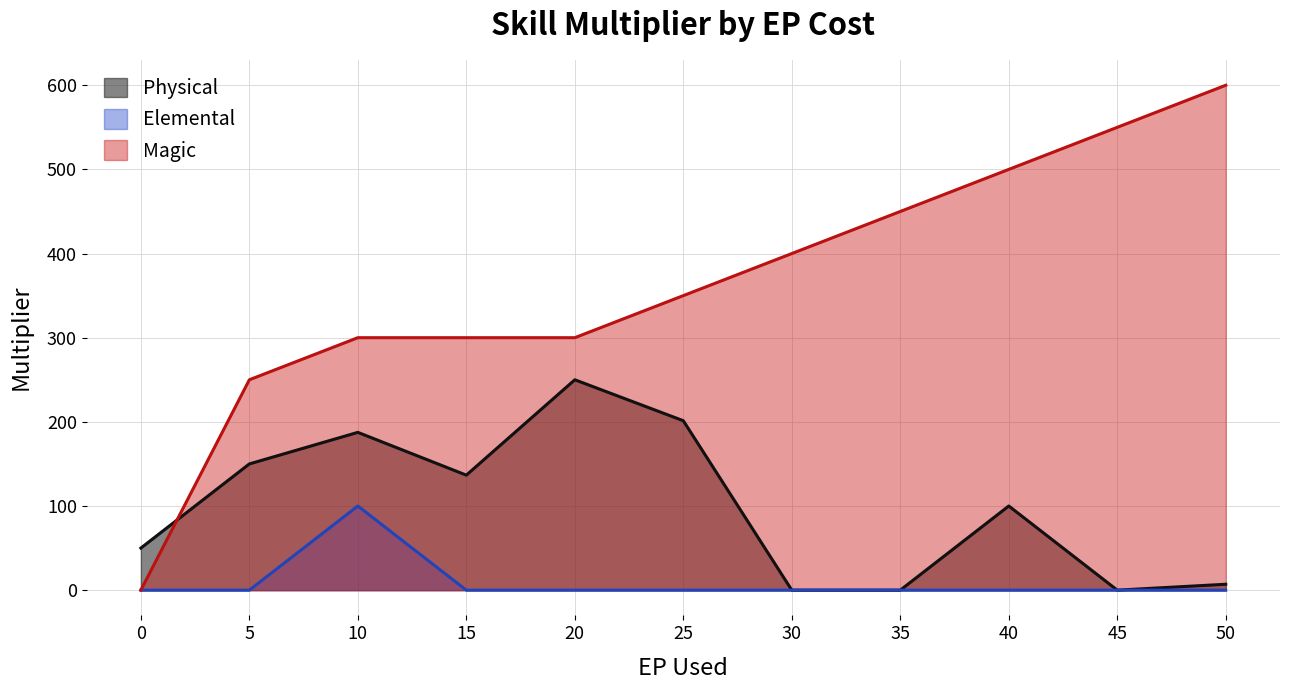

The value of Physical at 26 is 322. True or false?

False